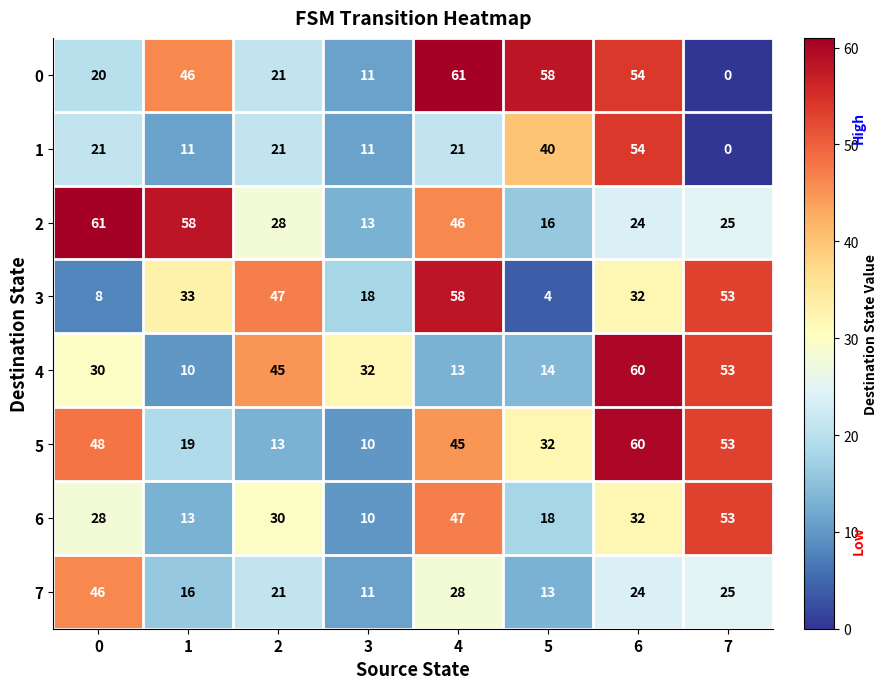

At 1, list the series in order from largest to smallest.

2, 0, 3, 5, 7, 6, 1, 4